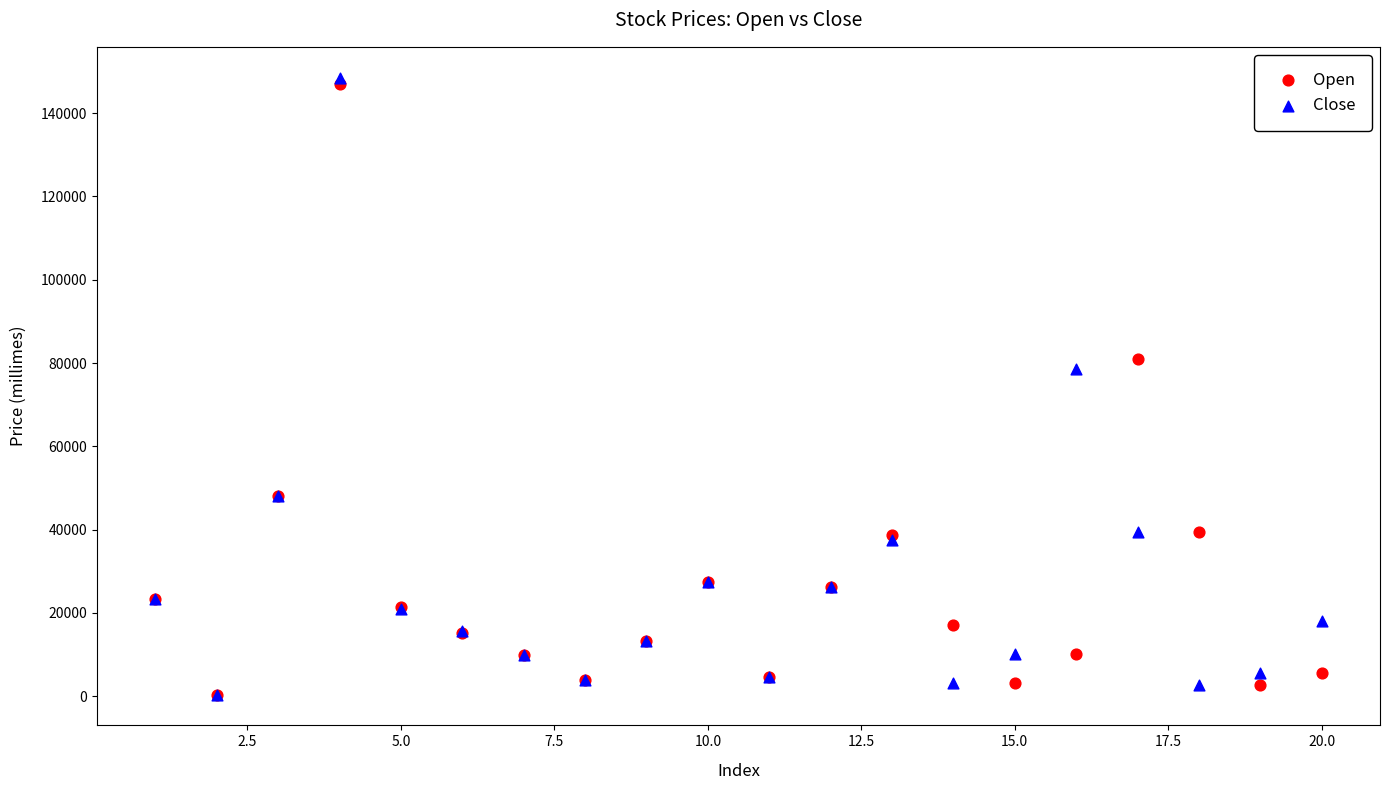

Across all series, what Y value is closest to 74460?

78570